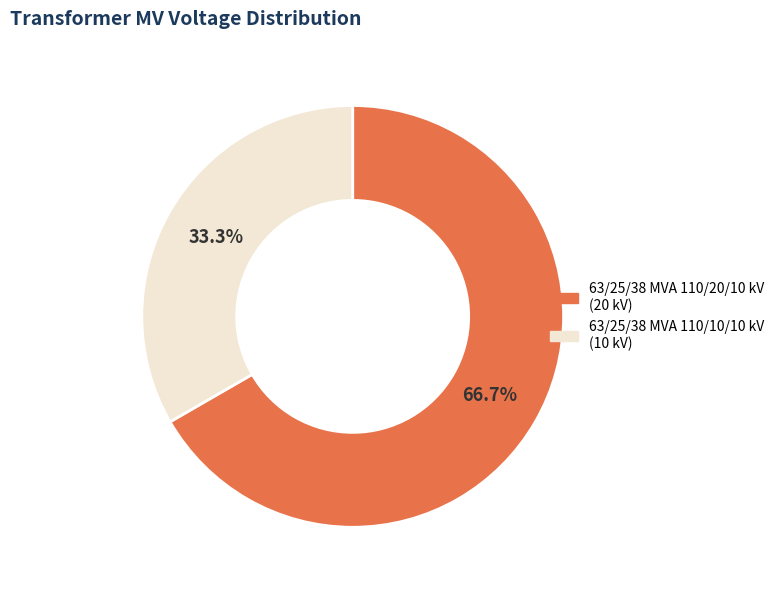

What is the smallest slice in the pie chart?

63/25/38 MVA 110/10/10 kV